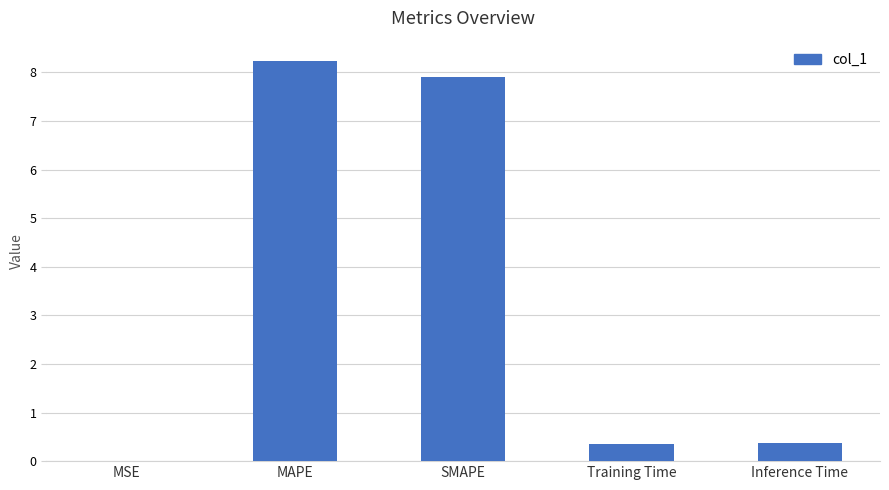

True or false: the data shows 7.9 at SMAPE.

True